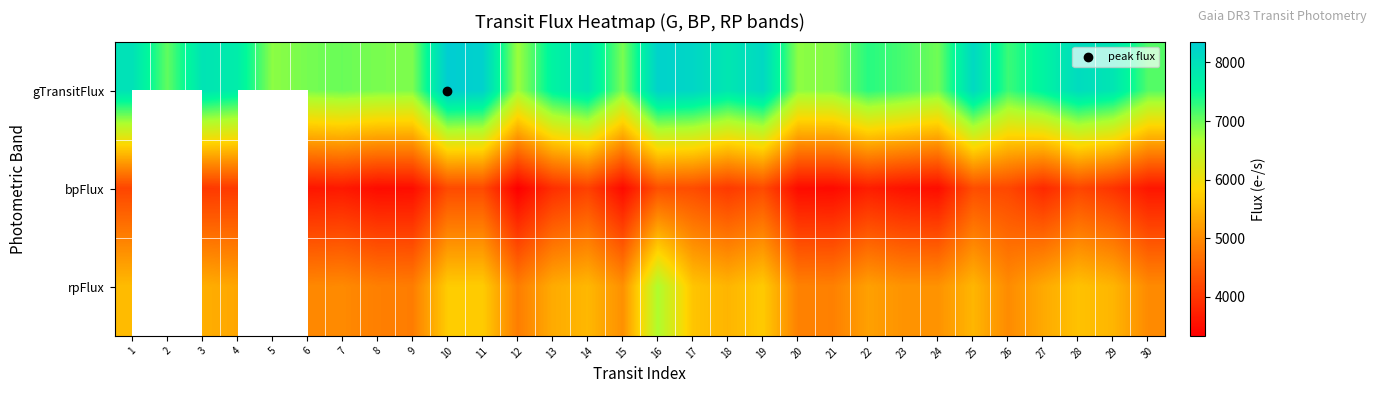

Which series has the largest total across all categories?

gTransitFlux